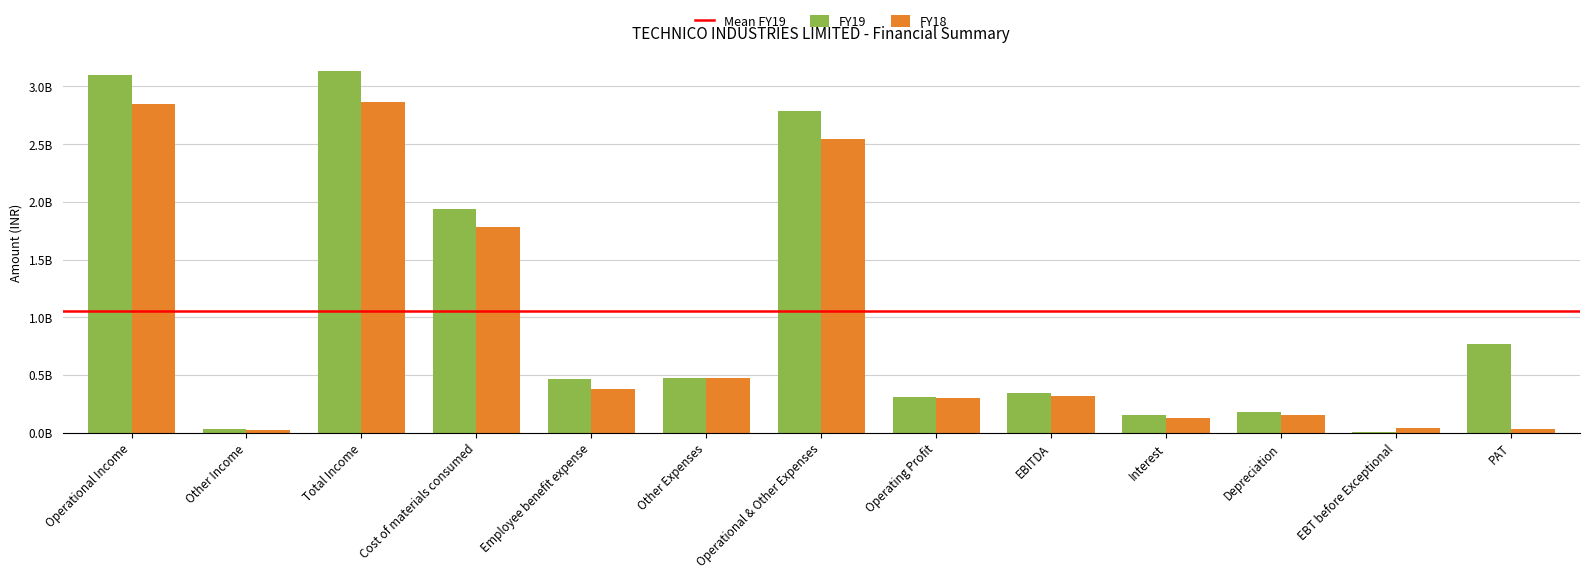

Which series has the largest range (max minus min)?

FY19